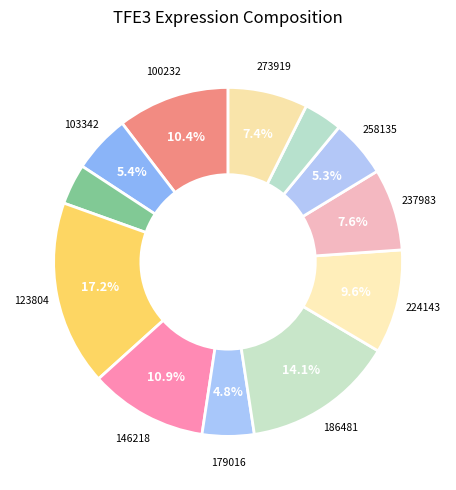

How many segments does this pie chart have?

12